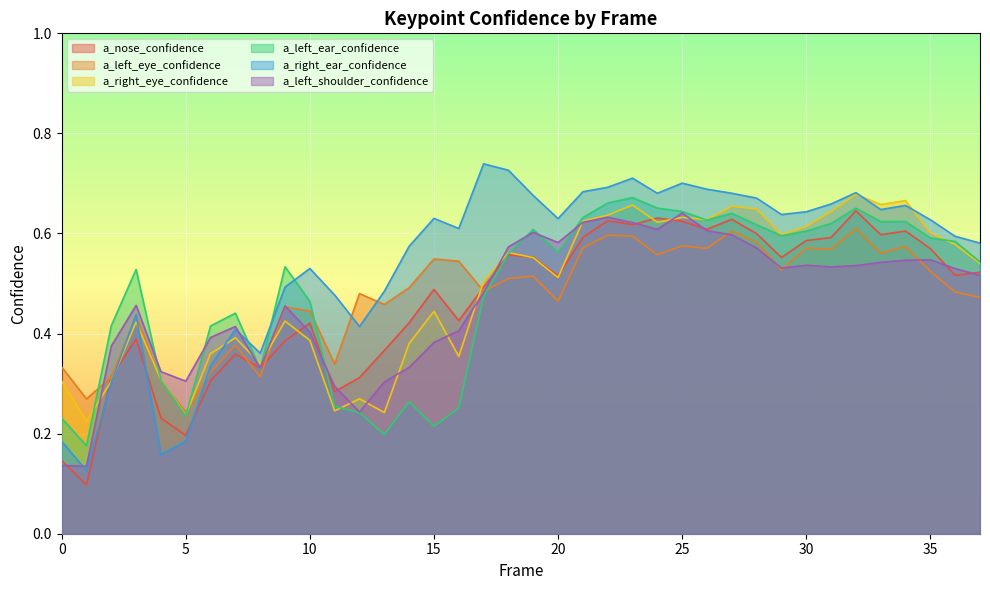

How many interior local peaks does the a_left_ear_confidence series have?

9